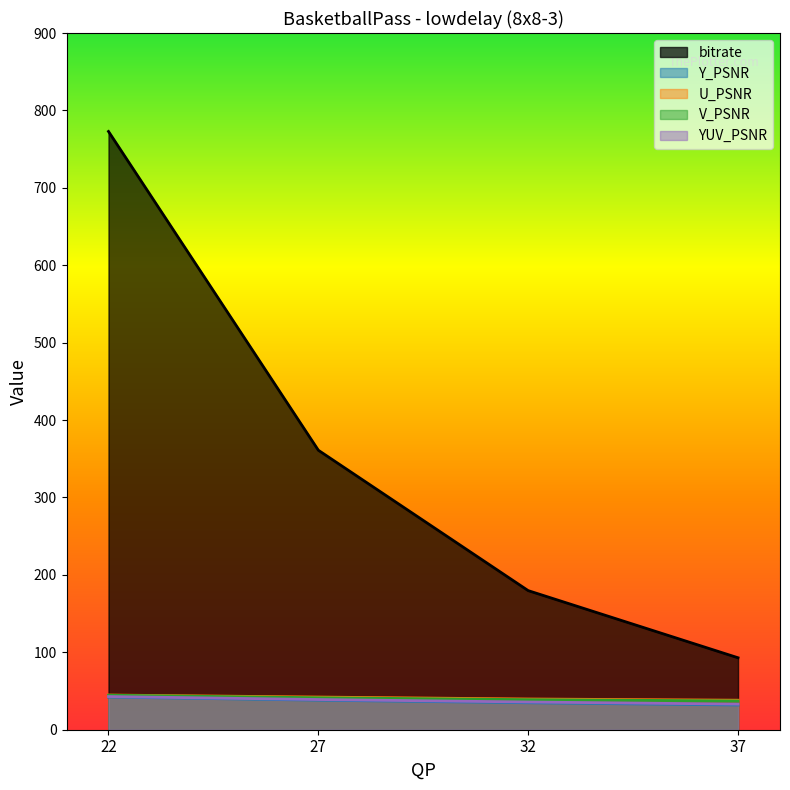

What is the highest value of the Y_PSNR series?

42.2